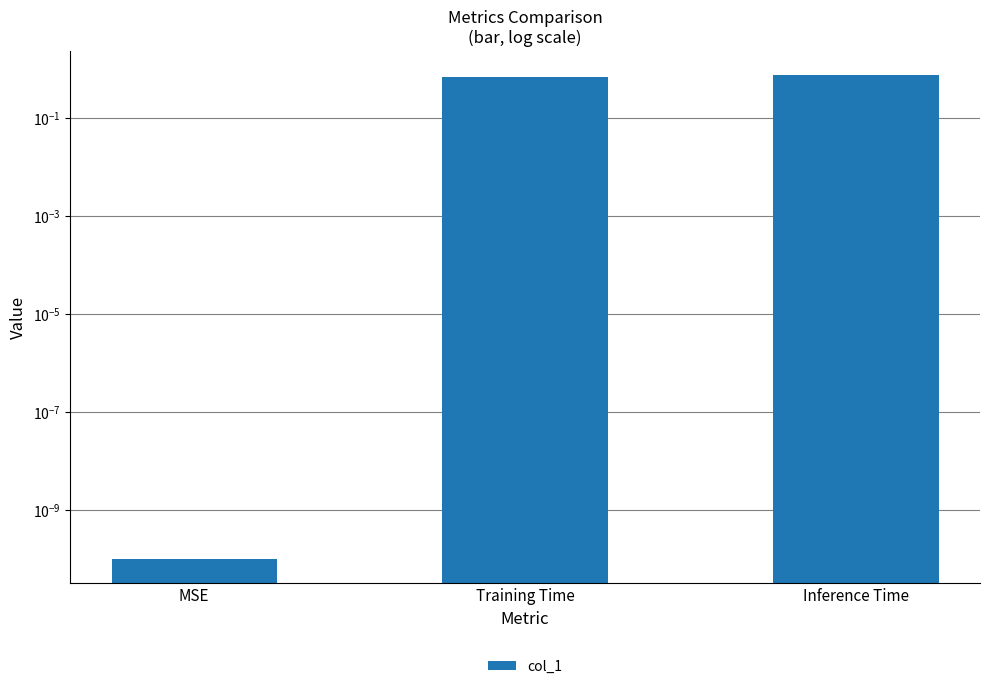

Which has a higher value, Inference Time or Training Time?

Inference Time